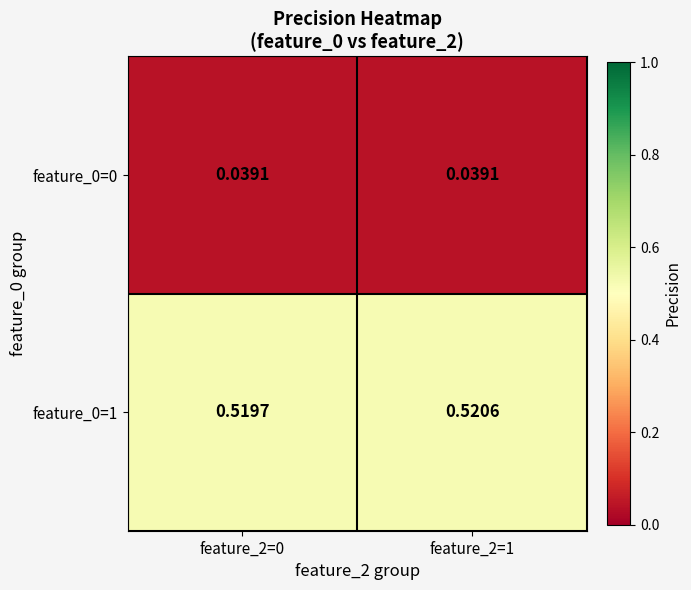

Which category has the highest value across all series?

feature_2=1